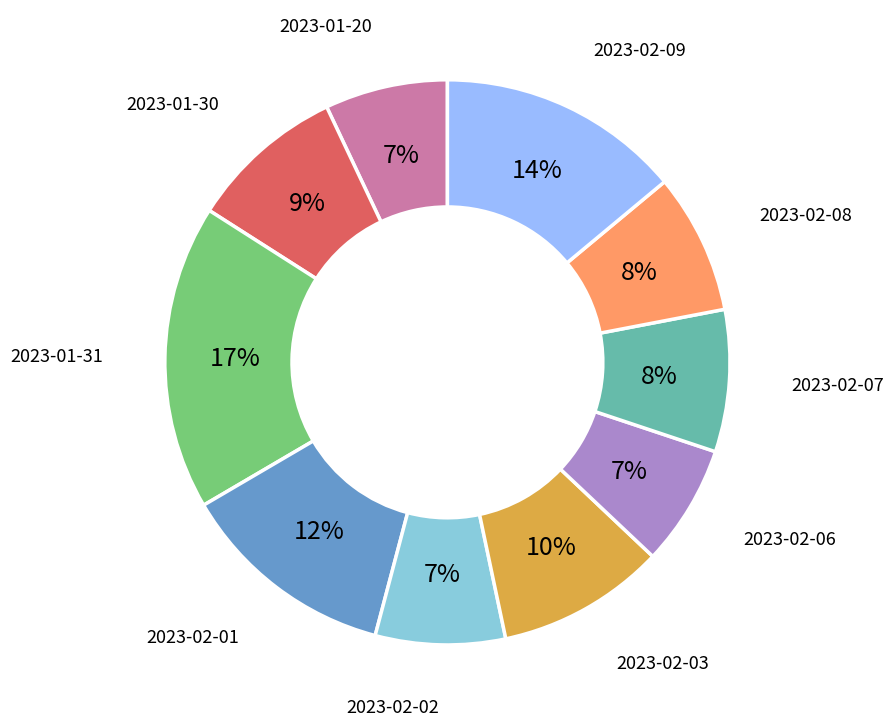

To the nearest percent, what is the average slice percentage?

10%